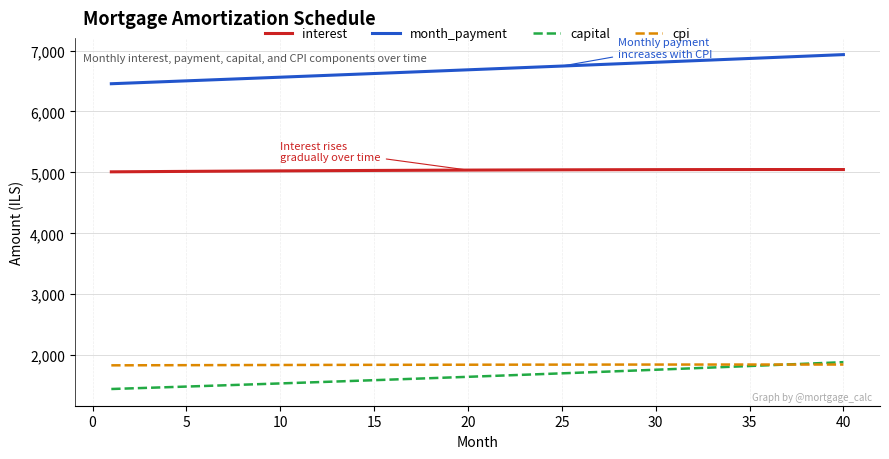

True or false: interest and capital intersect in this chart.

False